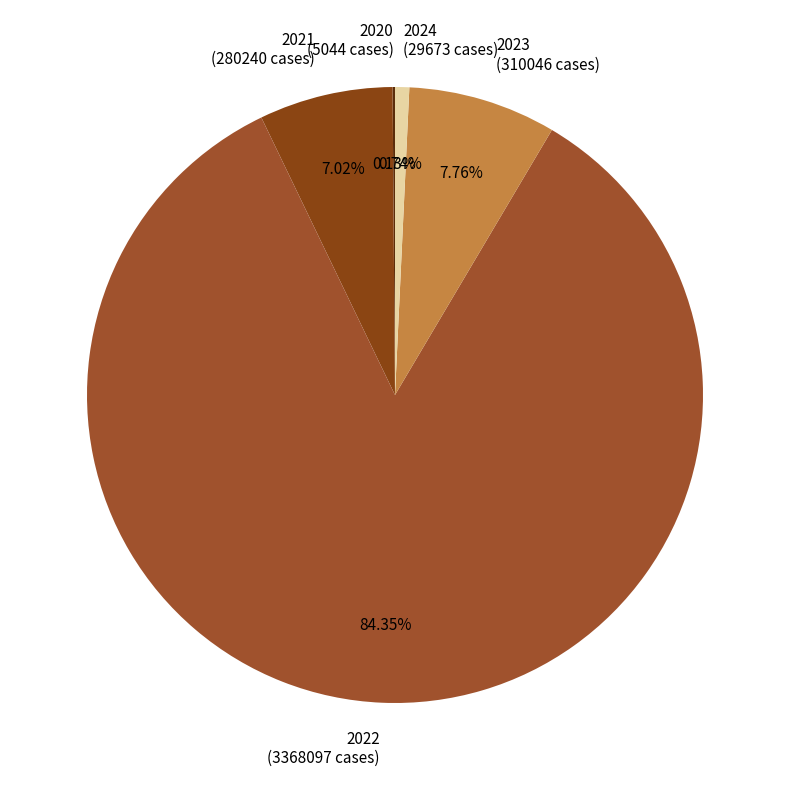

Is 2022 (3368097 cases) the majority of the pie?

Yes